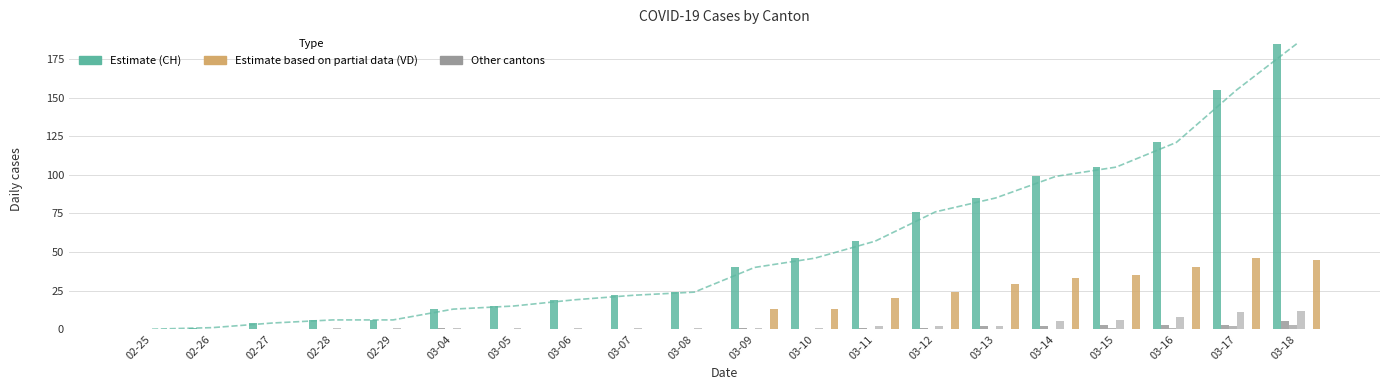

Are the bars grouped side by side (vs. stacked)?

Yes